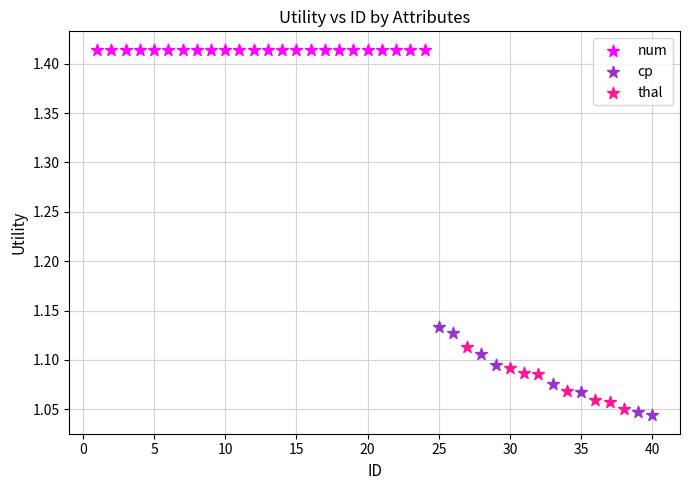

Which series reaches the maximum Y coordinate?

num